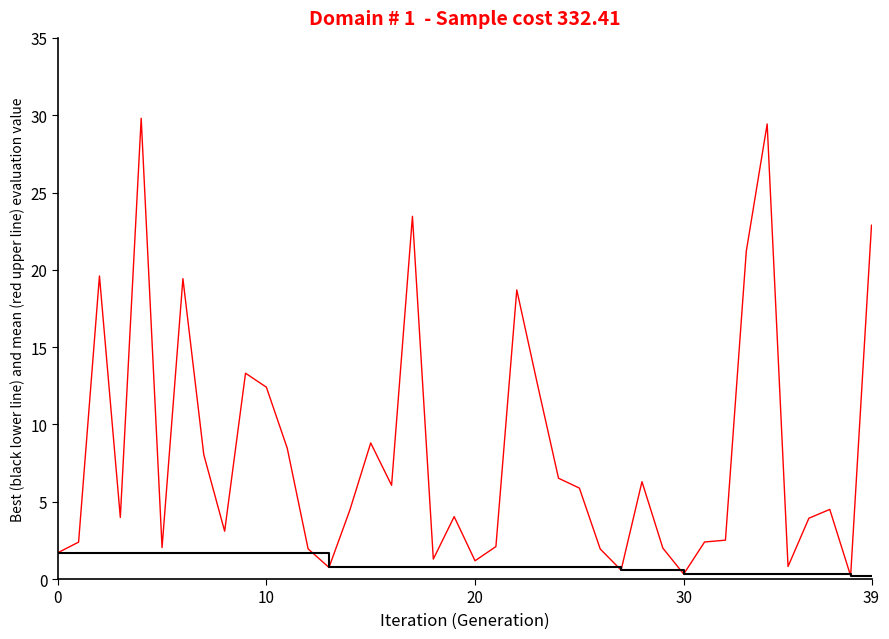

Does the chart have visible grid lines?

No